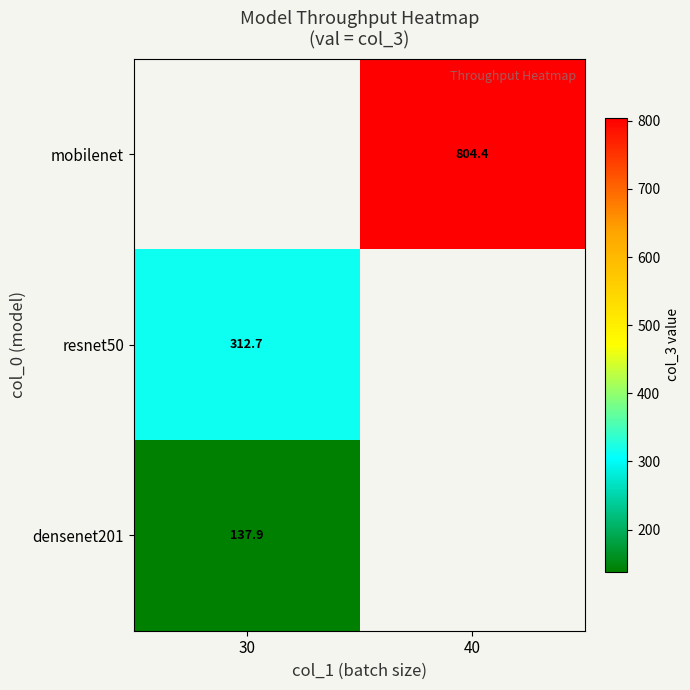

Between 30 and 40, which is larger?

40